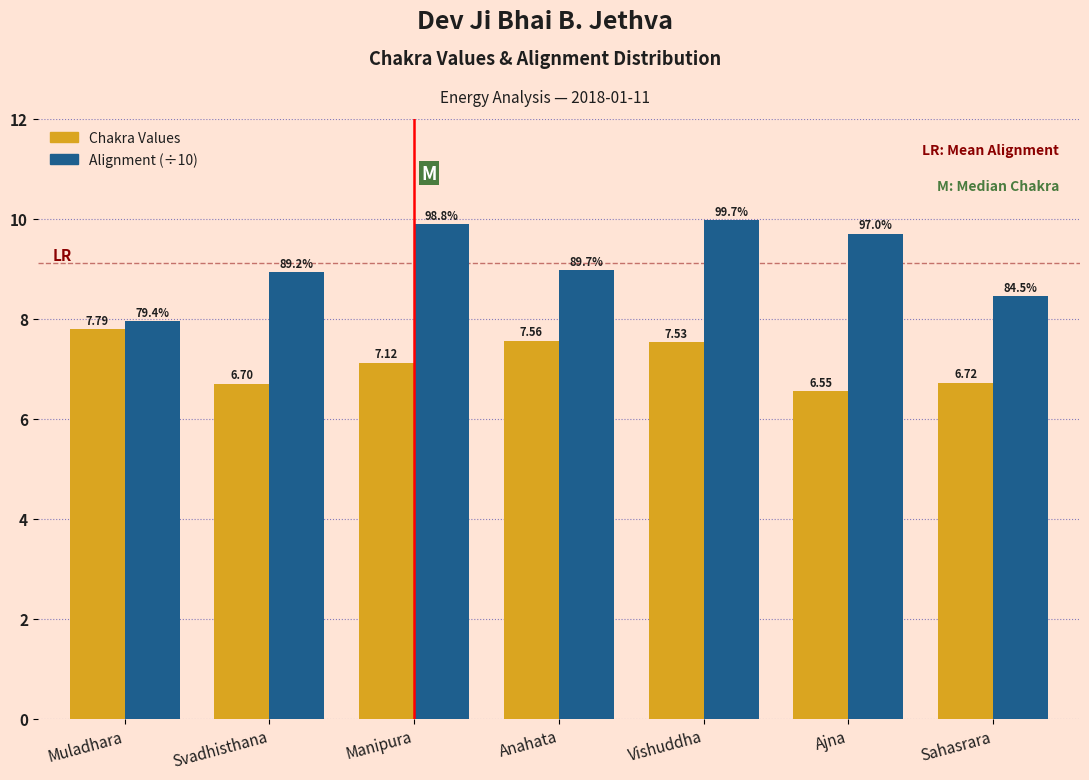

What is the difference between the second highest and second lowest values in the Chakra Values series?

0.9